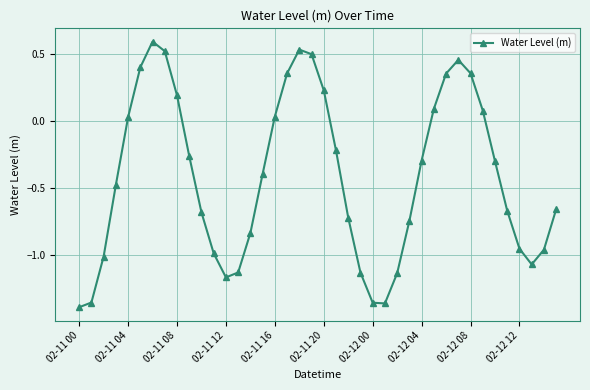

What is the average value?

-0.4